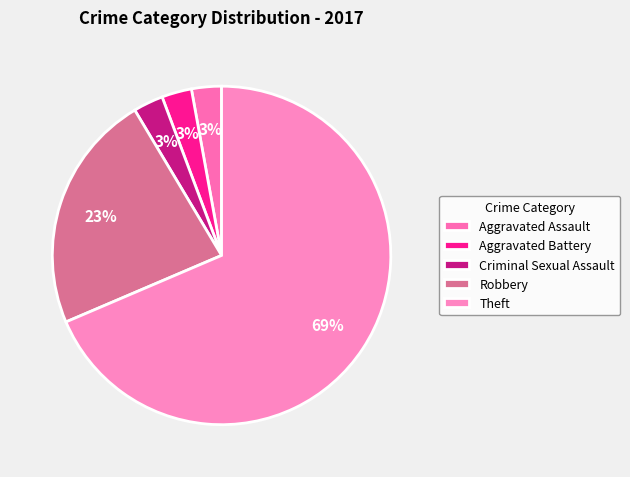

How many segments does this pie chart have?

5